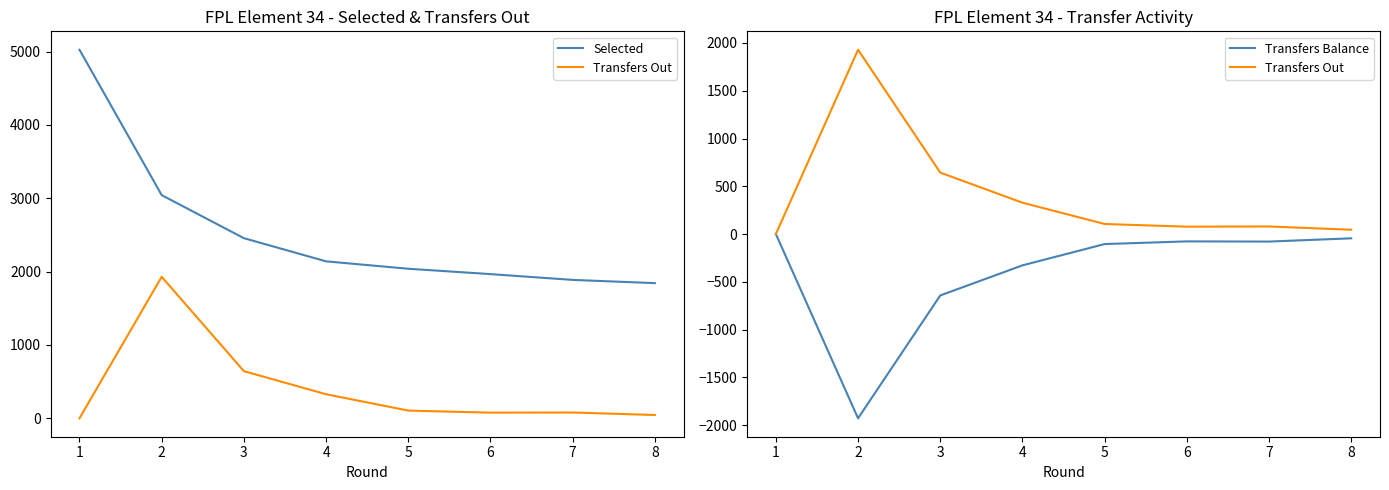

List the series in order of their overall mean, highest first.

Selected, Transfers Out, Transfers Balance